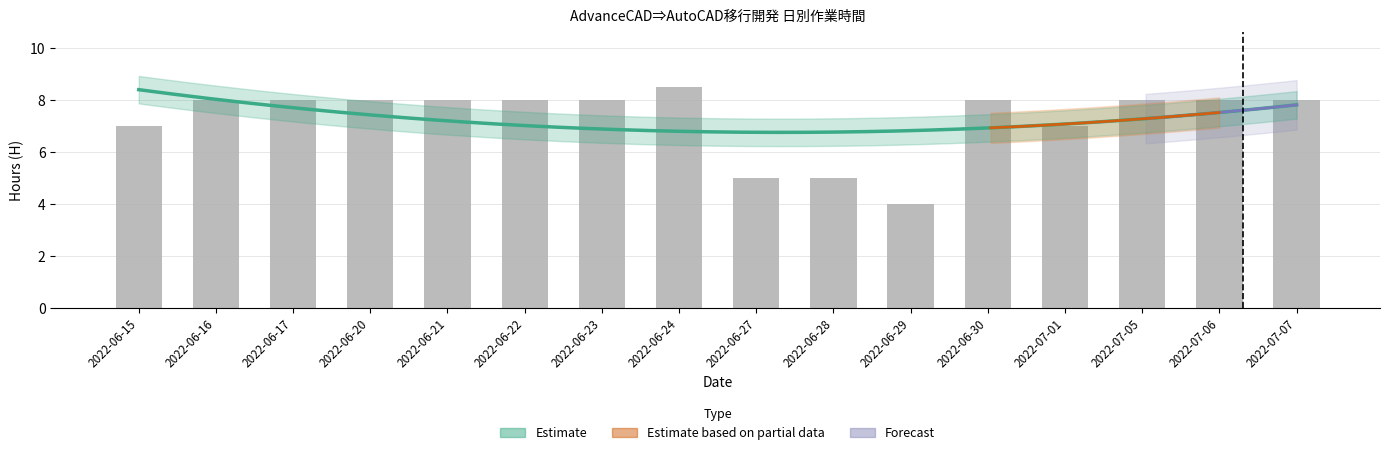

What is the change in value from 2022-07-01 to 2022-07-05?

+1.0